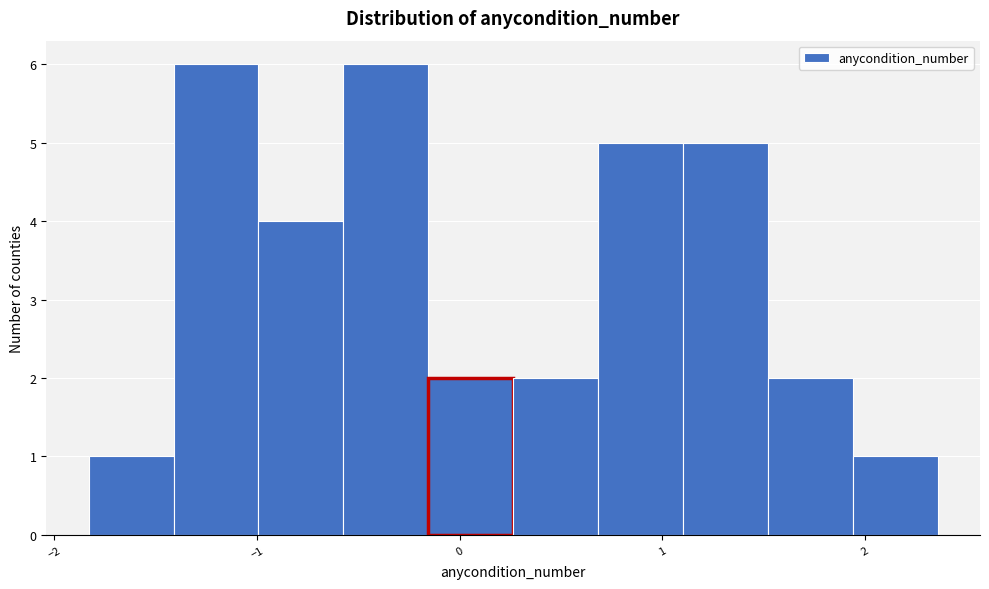

Reading left to right, transcribe this chart: for each bar, give the range it covers on the x-axis and its height. Neither the bar edges nor the heights are printed on the chart, so give them approximately, as read against the axes.

-1.8 to -1.4: 1
-1.4 to -1.0: 6
-1.0 to -0.6: 4
-0.6 to -0.2: 6
-0.2 to 0.3: 2
0.3 to 0.7: 2
0.7 to 1.1: 5
1.1 to 1.5: 5
1.5 to 1.9: 2
1.9 to 2.4: 1